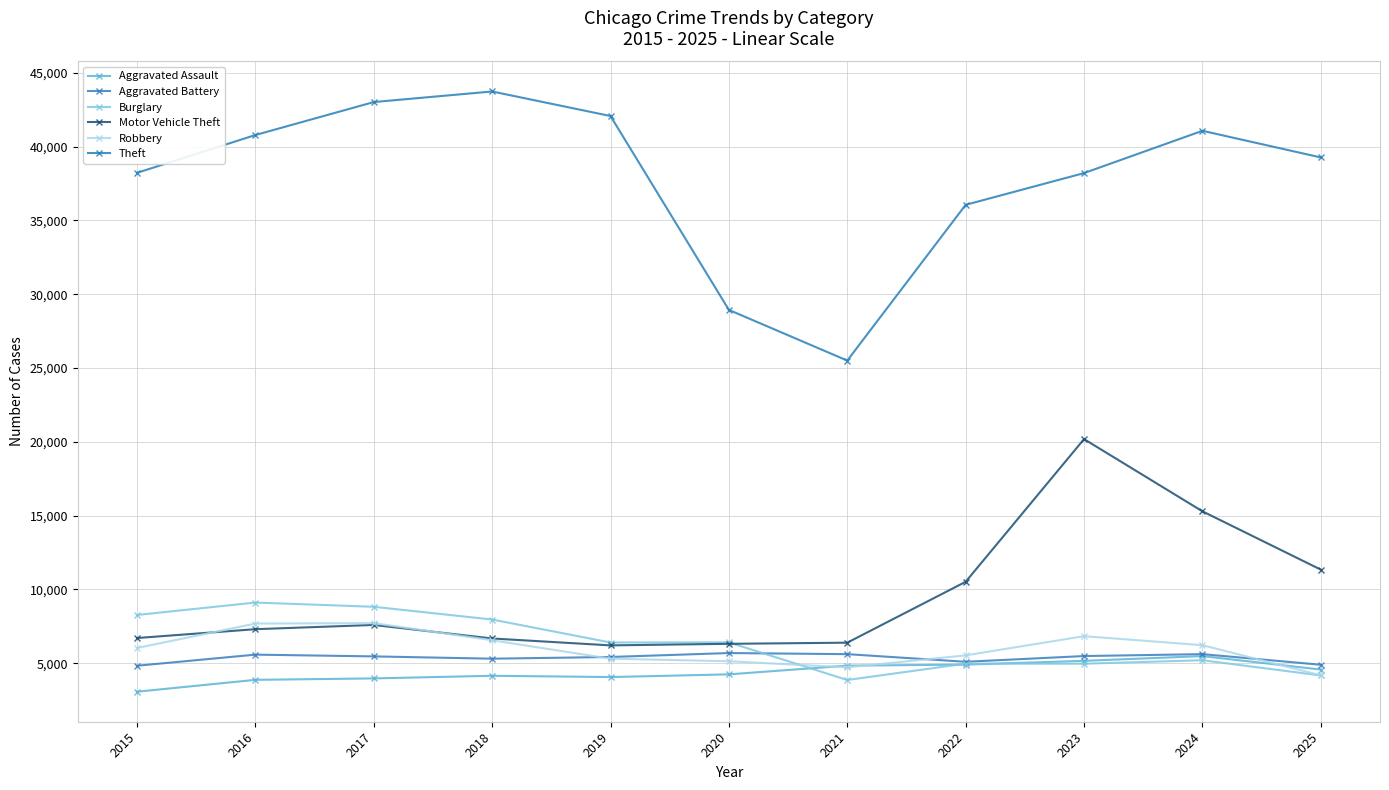

True or false: Theft and Burglary intersect in this chart.

False